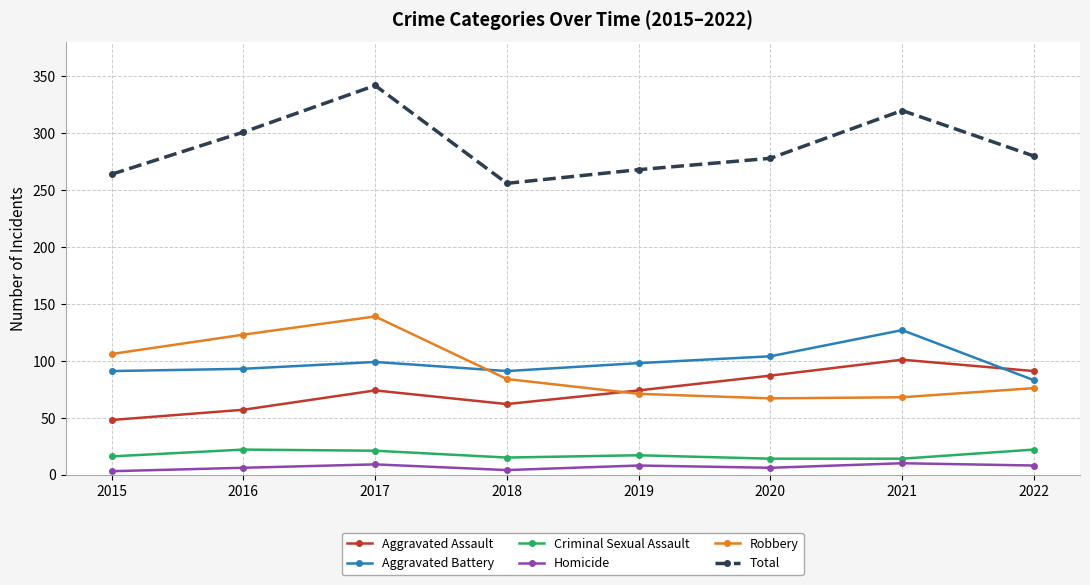

At how many categories does at least one series exceed 291?

3